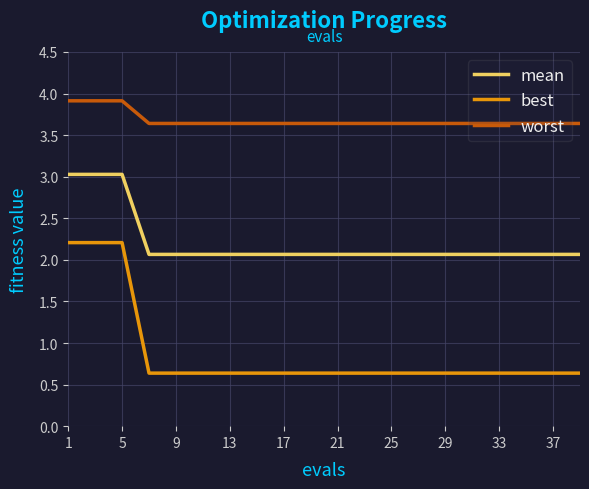

What is the minimum value for worst?

3.6